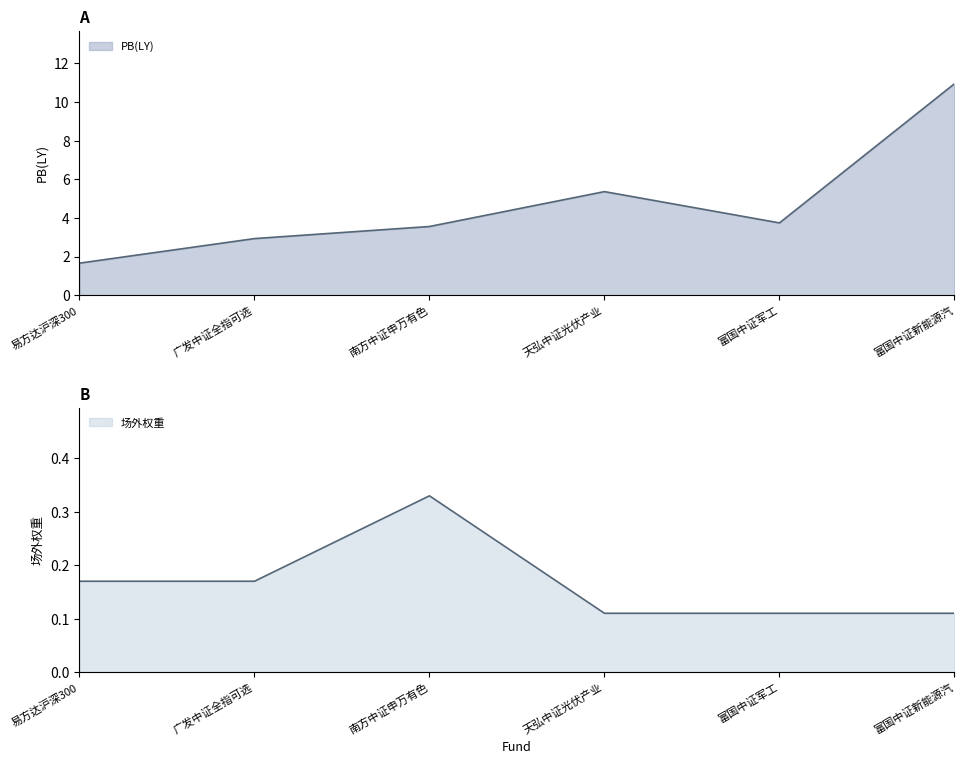

What is the average value of the PB(LY) series?

4.7